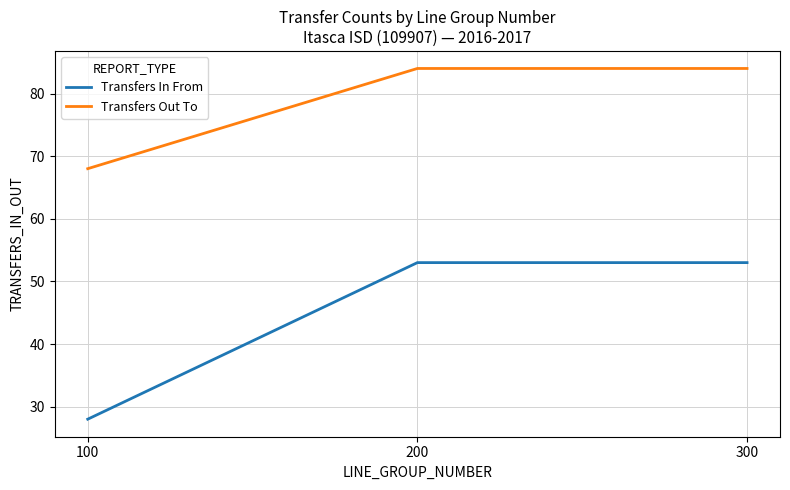

What is the sum of all Transfers Out To values?

236